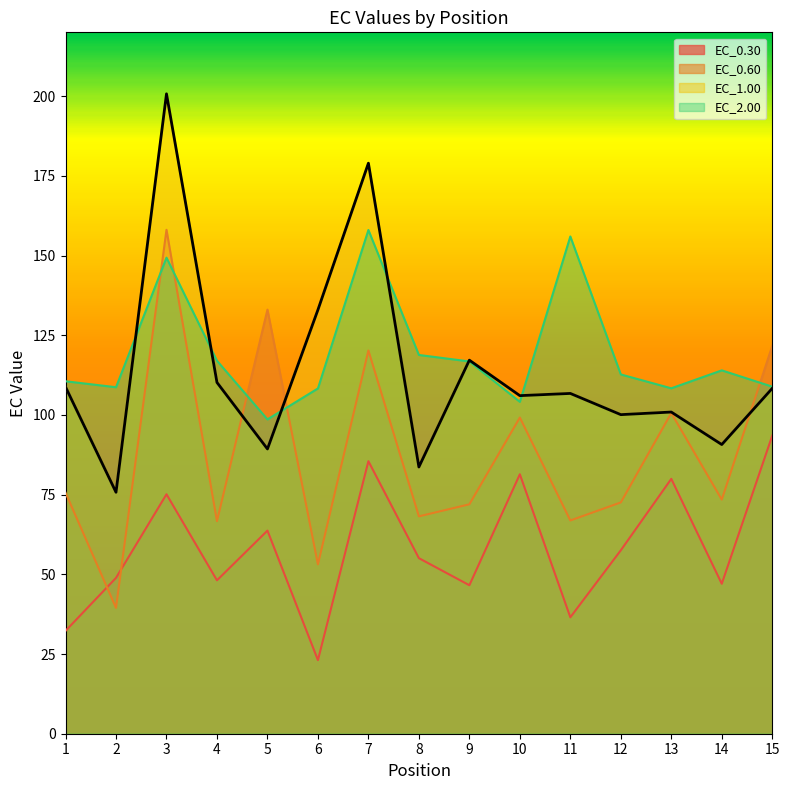

The chart shows a value of 114.0 at 2. True or false?

False